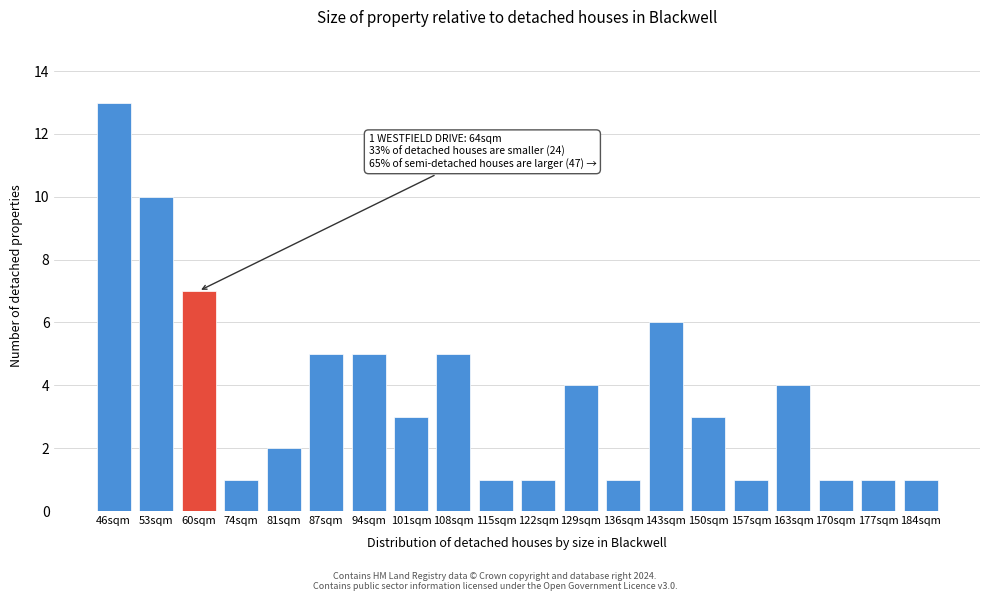

Reading right to left, transcribe all the data shown in this chart.

1	1	1	4	1	3	6	1	4	1	1	5	3	5	5	2	1	7	10	13